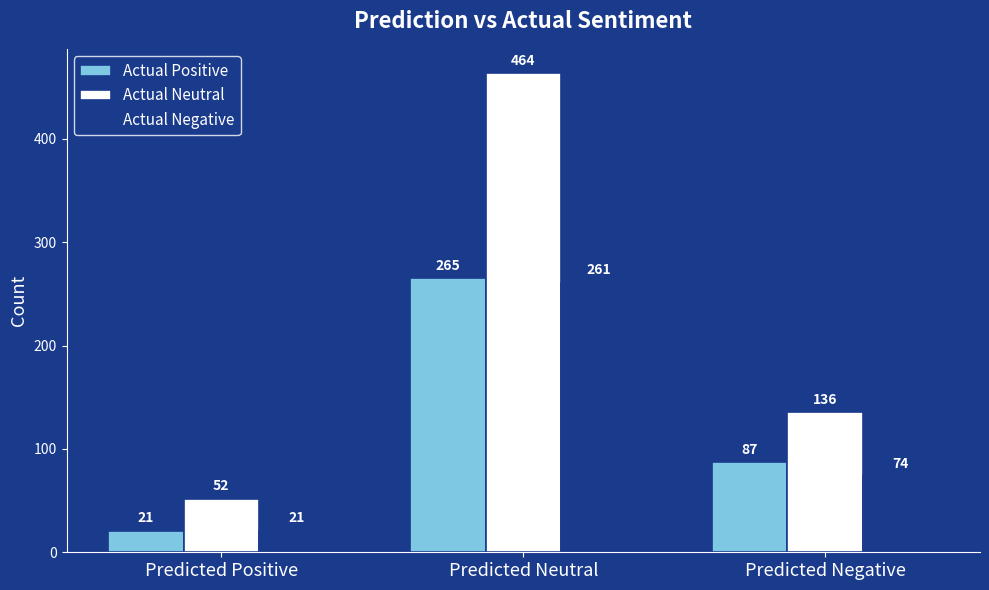

At how many categories does at least one series exceed 353?

1